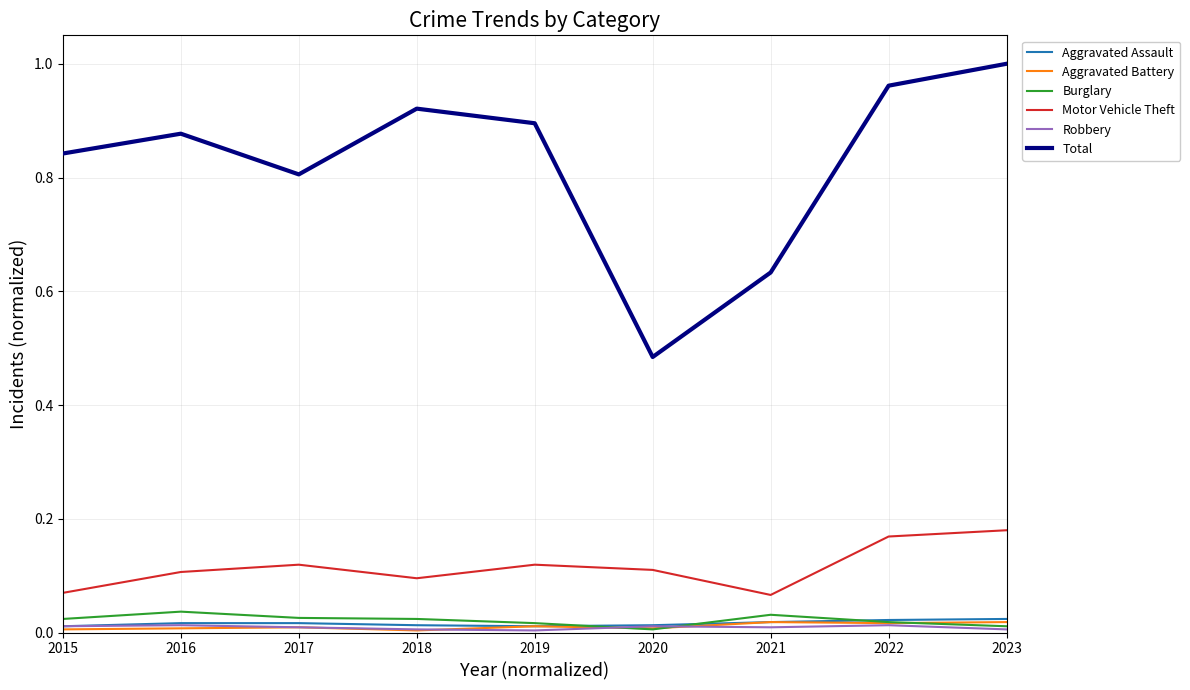

True or false: Total has more than 1 points higher than both neighbors.

True